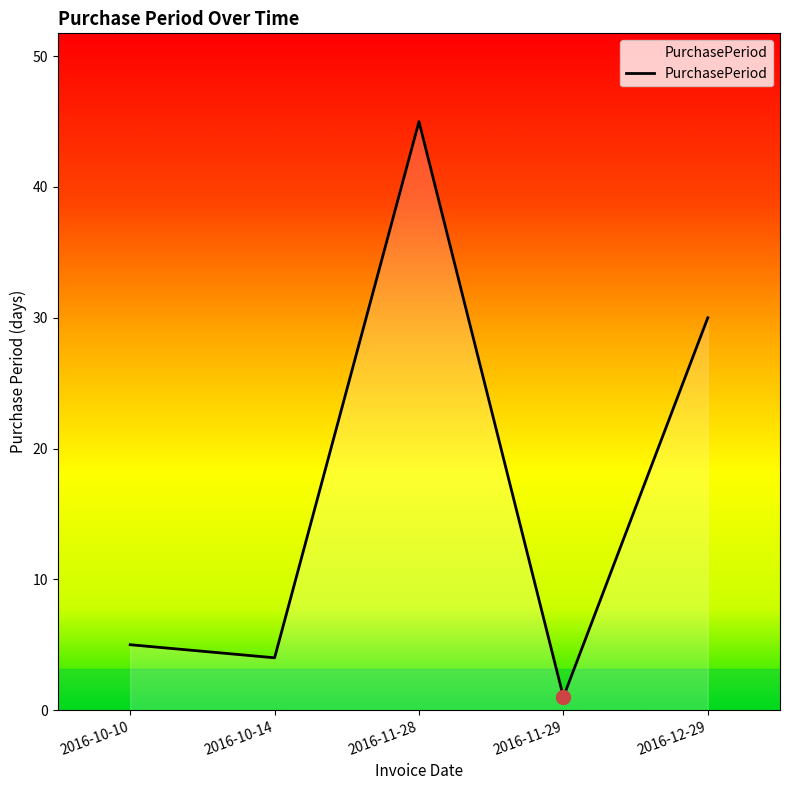

What position from the left is 2016-11-28?

3